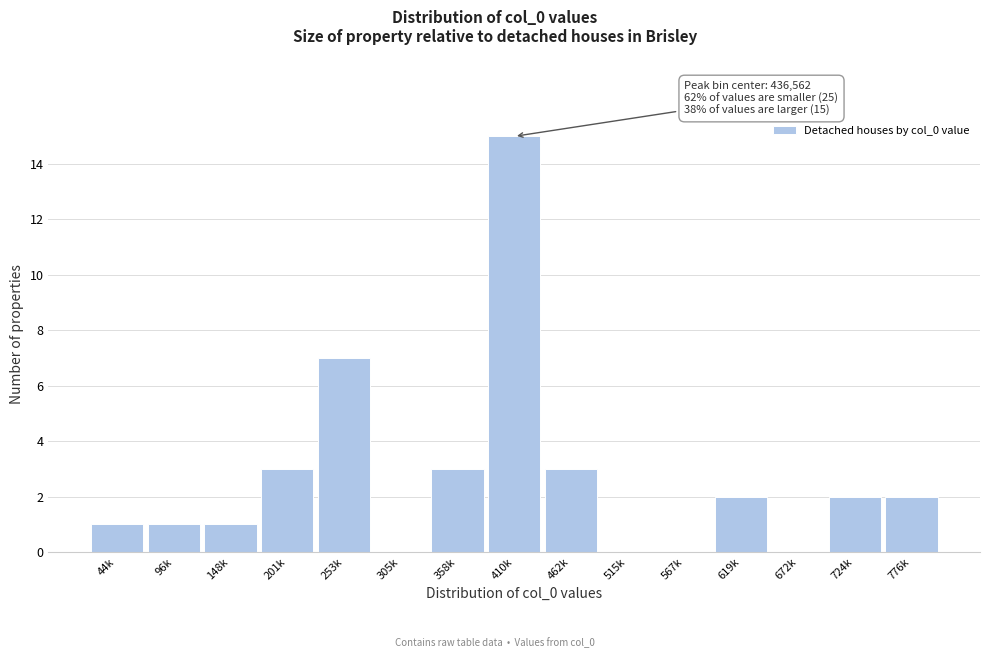

Reading left to right, list all the values displayed in this chart.

44k=1	96k=1	148k=1	201k=3	253k=7	305k=0	358k=3	410k=15	462k=3	515k=0	567k=0	619k=2	672k=0	724k=2	776k=2